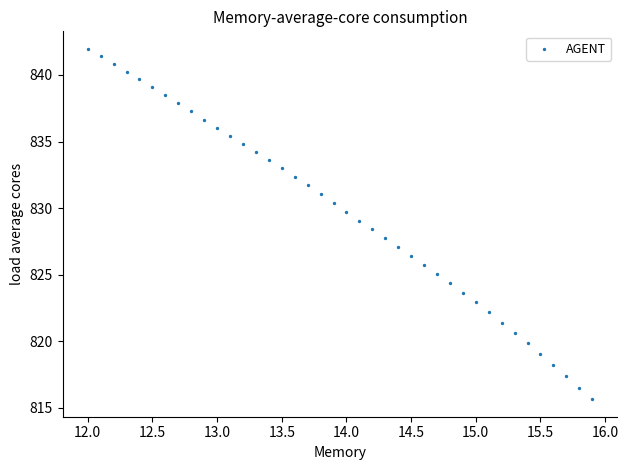

What is the range of X values (max minus min)?

3.9